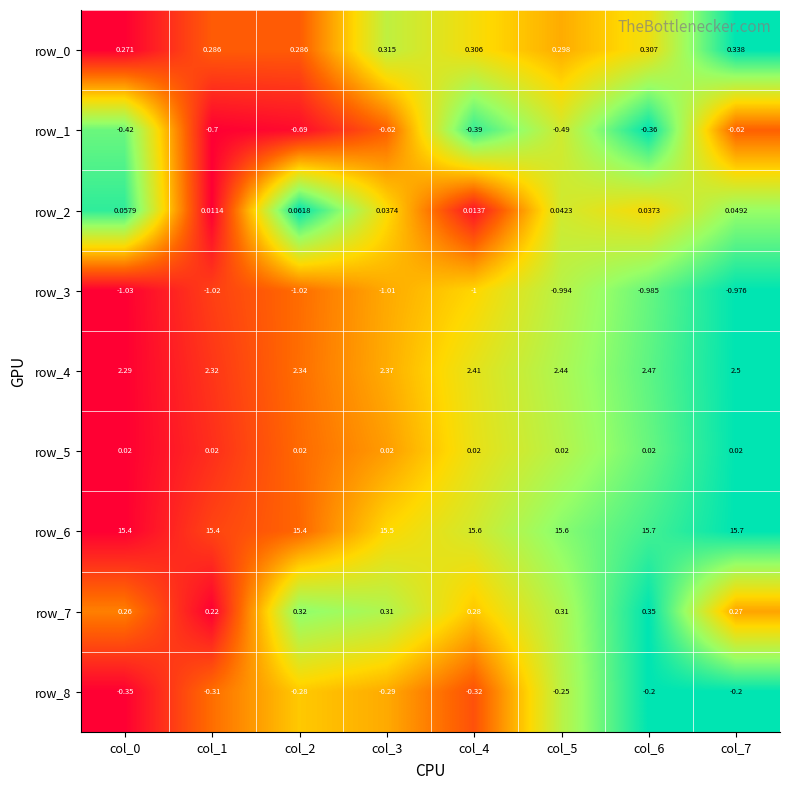

At which label does row_7 reach its minimum?

col_1